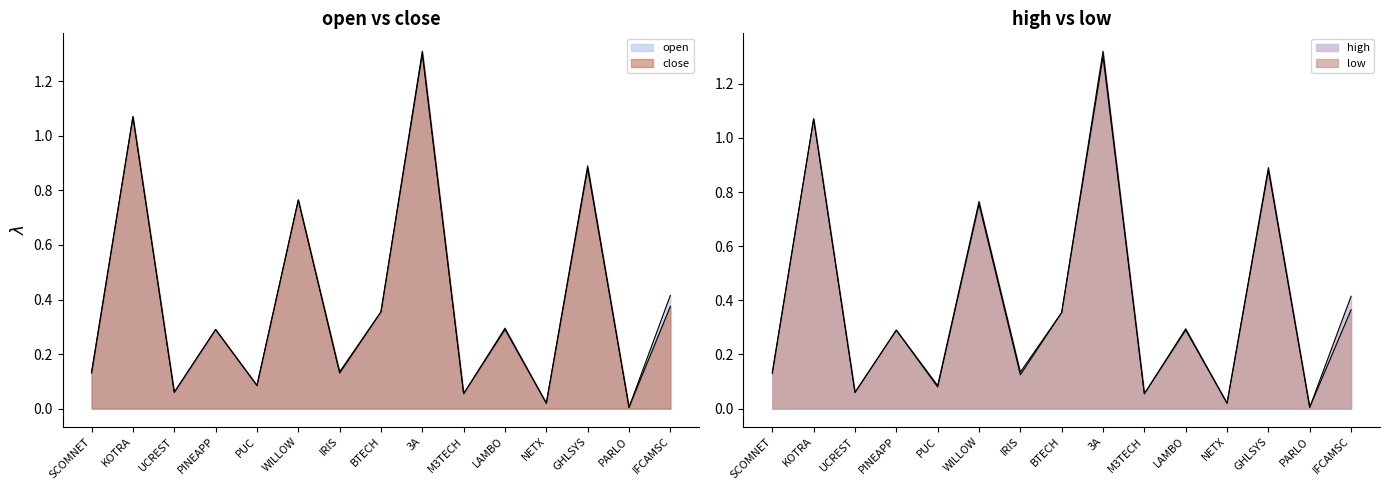

Is the value of open at PUC greater than the value of low at PARLO?

Yes